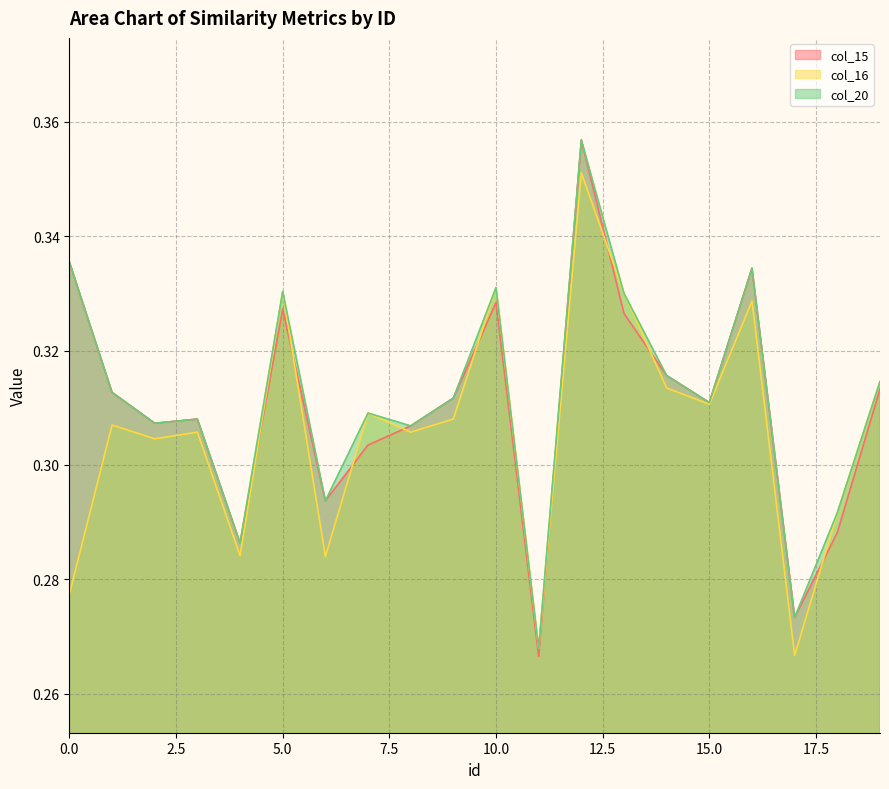

Which series has the widest spread of values?

col_15